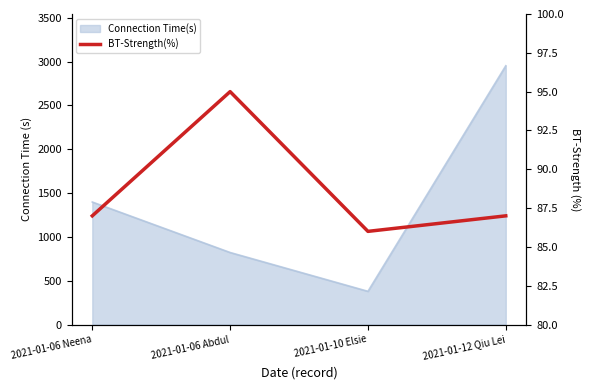

How many values are below 87?

1